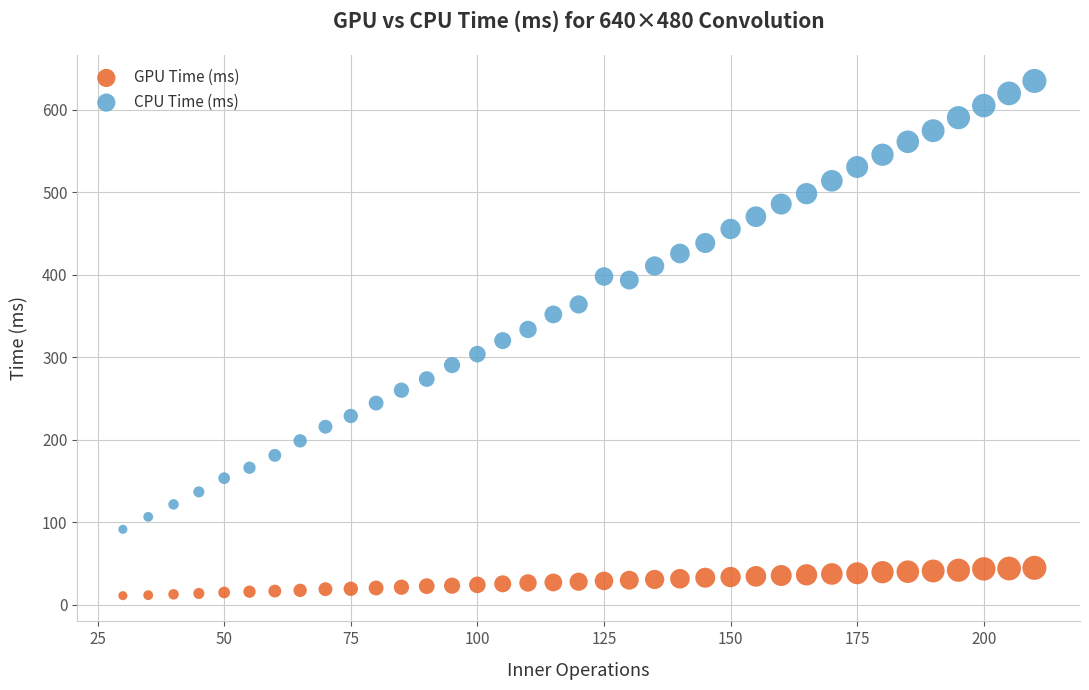

Which series has the widest spread of Y values?

CPU Time (ms)